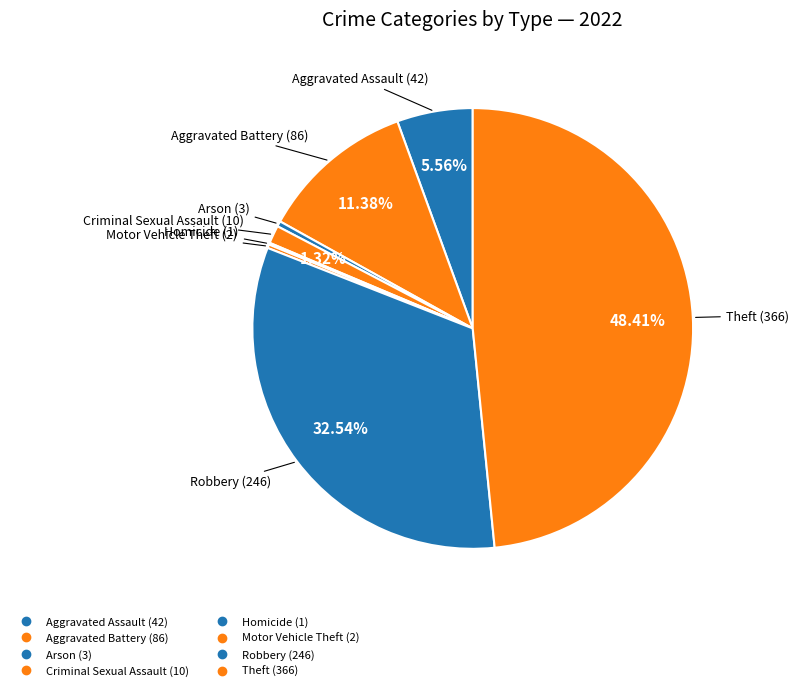

How many slices are in this pie chart?

8